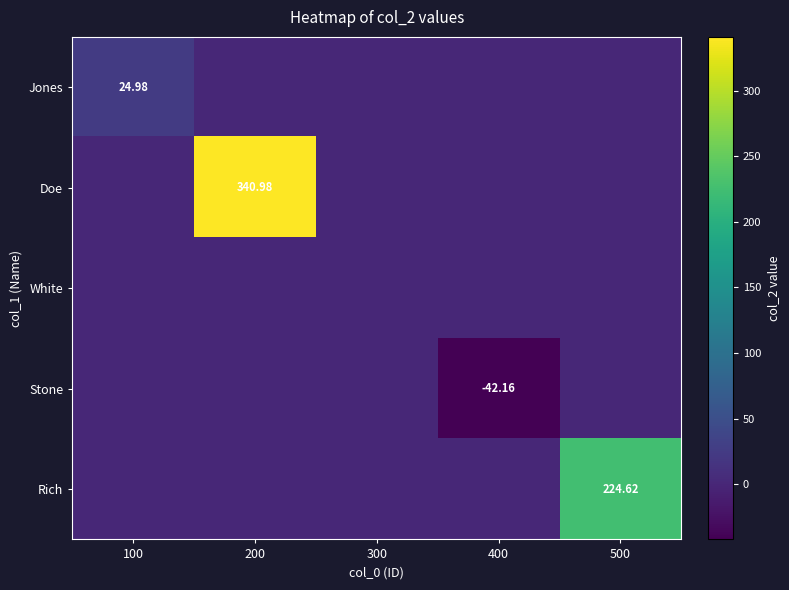

True or false: White has a value of 0.0 at 400.

True